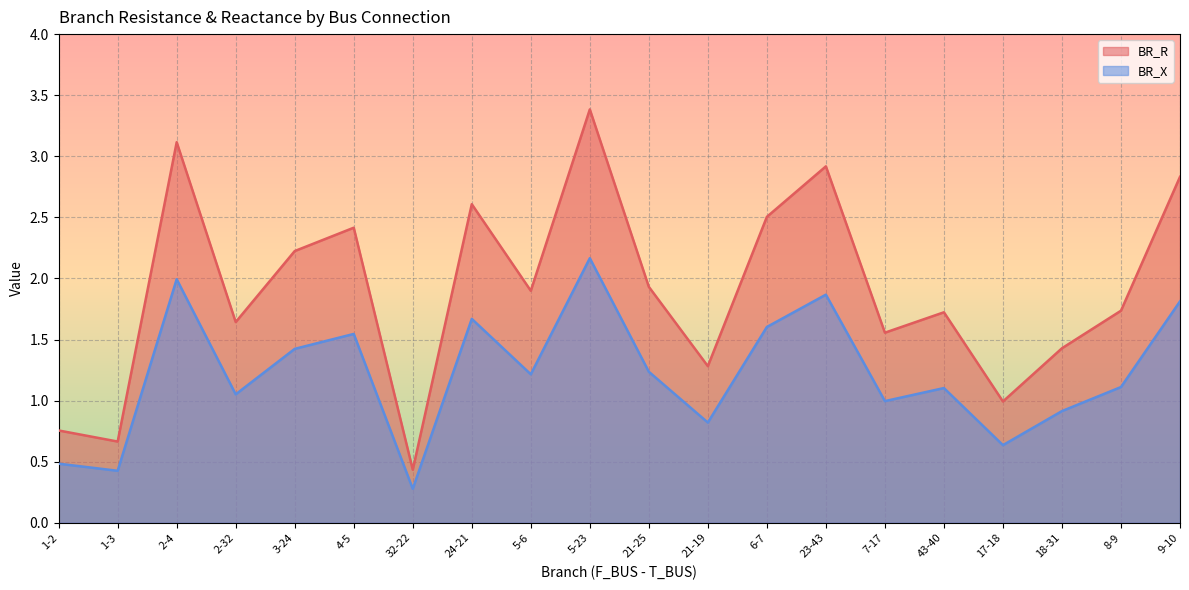

List the labels in order of BR_X value, smallest first.

32-22, 1-3, 1-2, 17-18, 21-19, 18-31, 7-17, 2-32, 43-40, 8-9, 5-6, 21-25, 3-24, 4-5, 6-7, 24-21, 9-10, 23-43, 2-4, 5-23